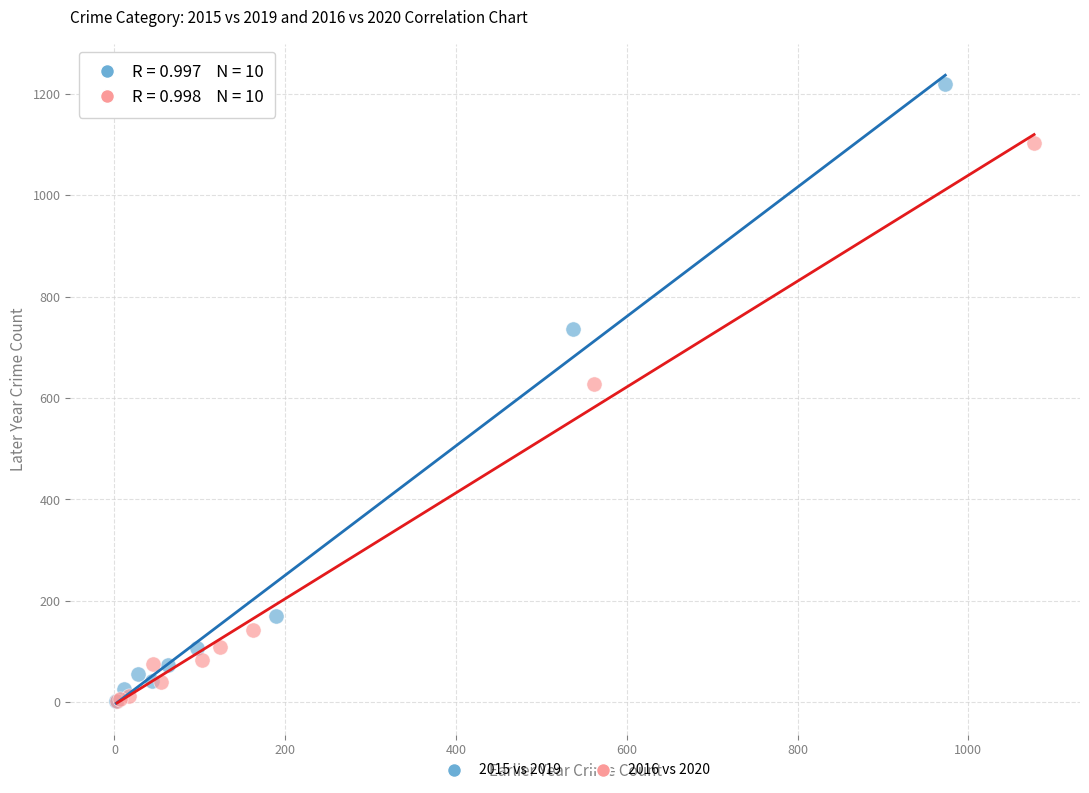

Which series has the largest Y range (max minus min)?

2015 vs 2019